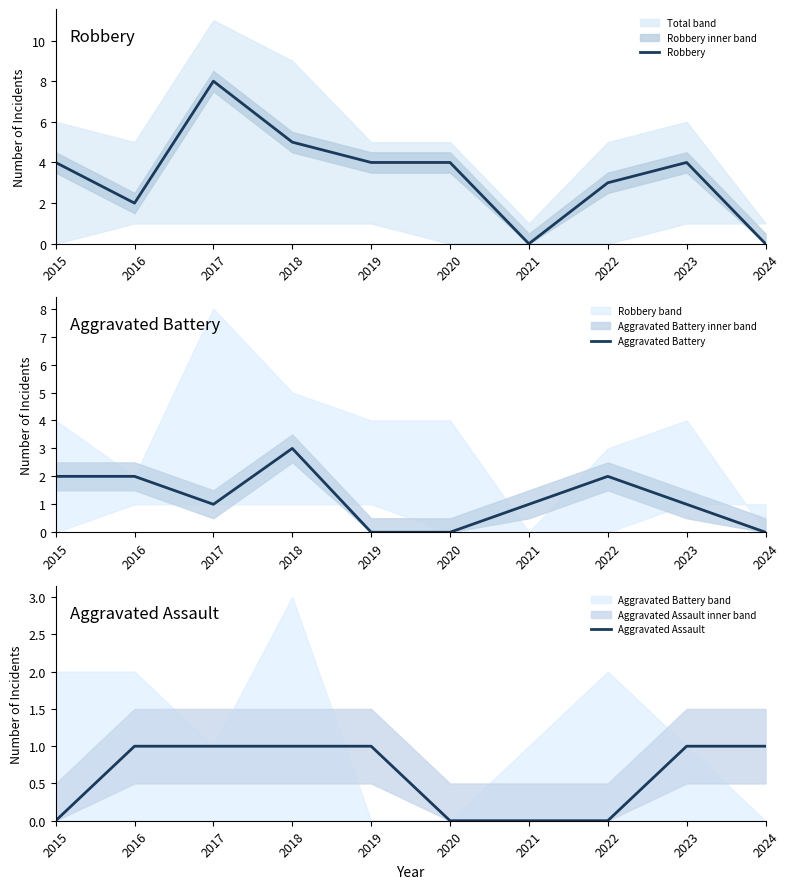

Reading left to right, transcribe all the data shown in this chart.

Robbery: 2015=4	2016=2	2017=8	2018=5	2019=4	2020=4	2021=0	2022=3	2023=4	2024=0
Aggravated Battery: 2015=2	2016=2	2017=1	2018=3	2019=0	2020=0	2021=1	2022=2	2023=1	2024=0
Aggravated Assault: 2015=0	2016=1	2017=1	2018=1	2019=1	2020=0	2021=0	2022=0	2023=1	2024=1